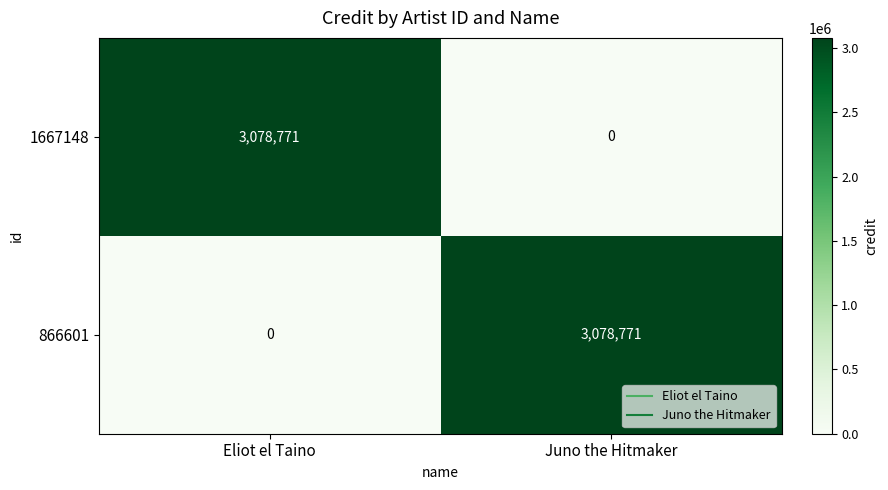

What is the greatest value displayed?

3078771